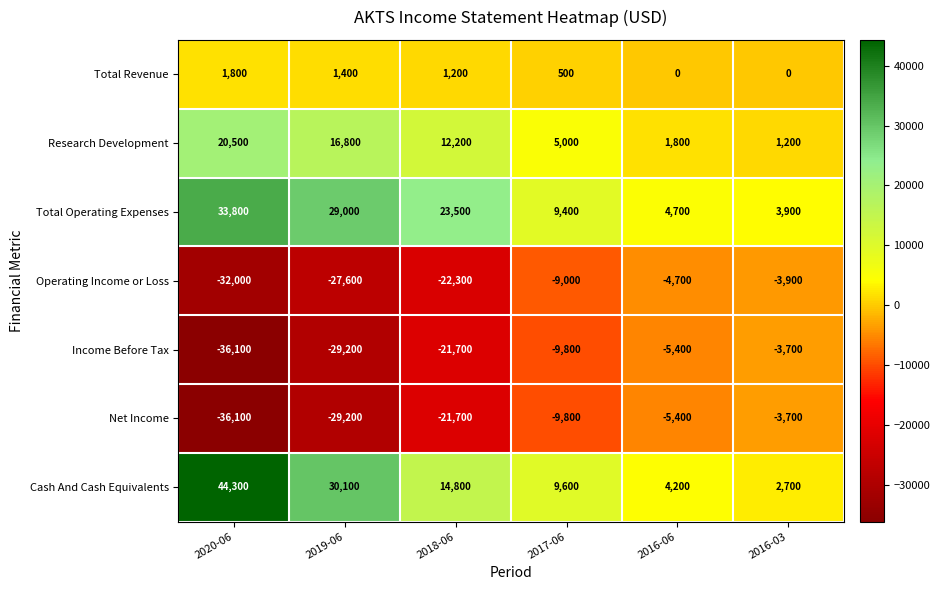

Which label corresponds to the largest value in the chart?

2020-06